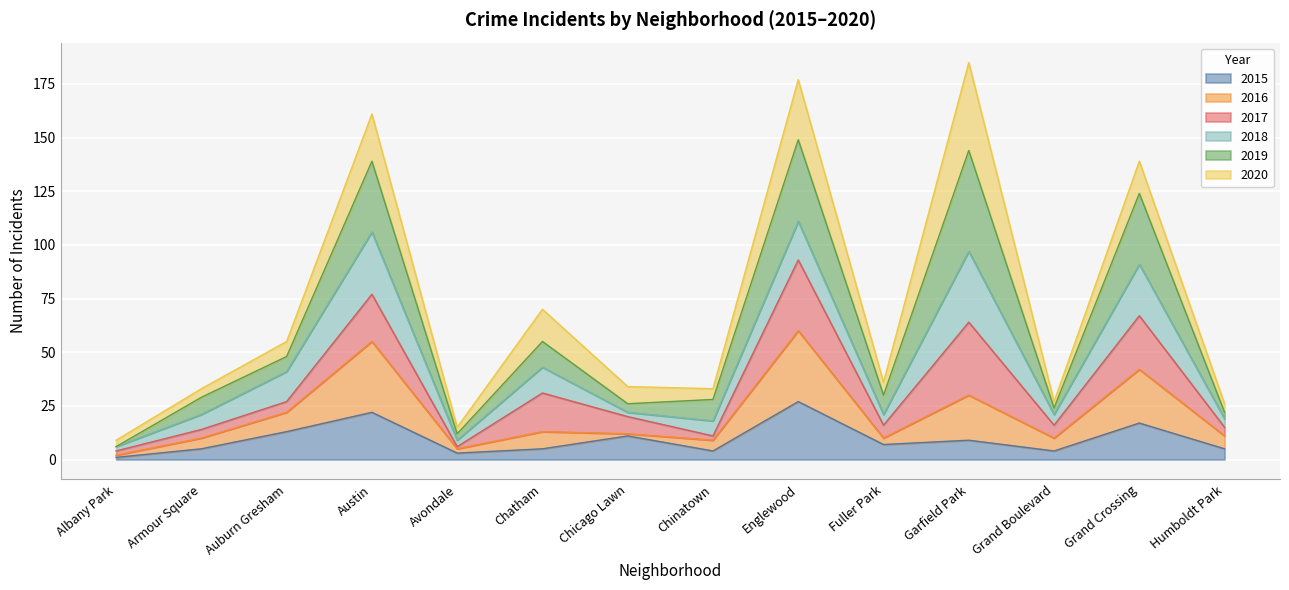

Is the value of 2015 at Armour Square greater than the value of 2016 at Auburn Gresham?

No